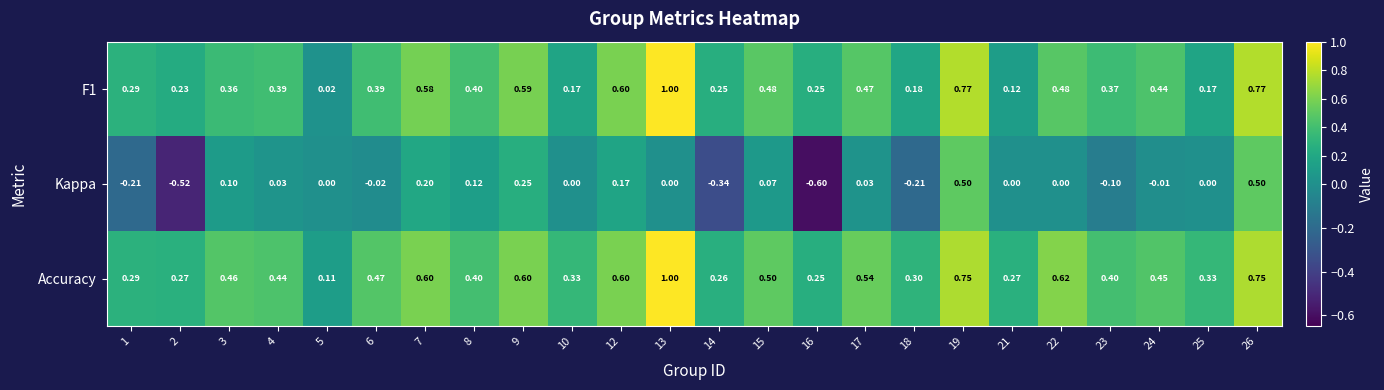

Which series has the largest range (max minus min)?

Kappa